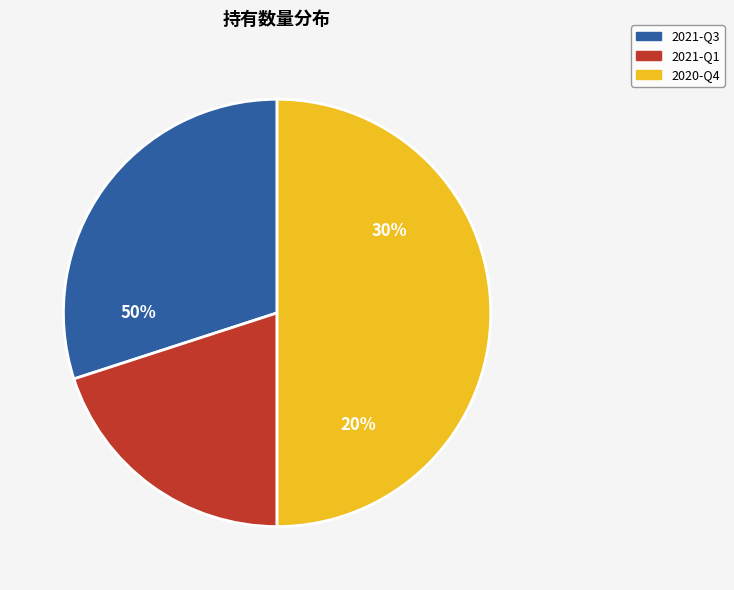

Combined, what portion of the pie is 2021-Q1 and 2021-Q3?

50.0%